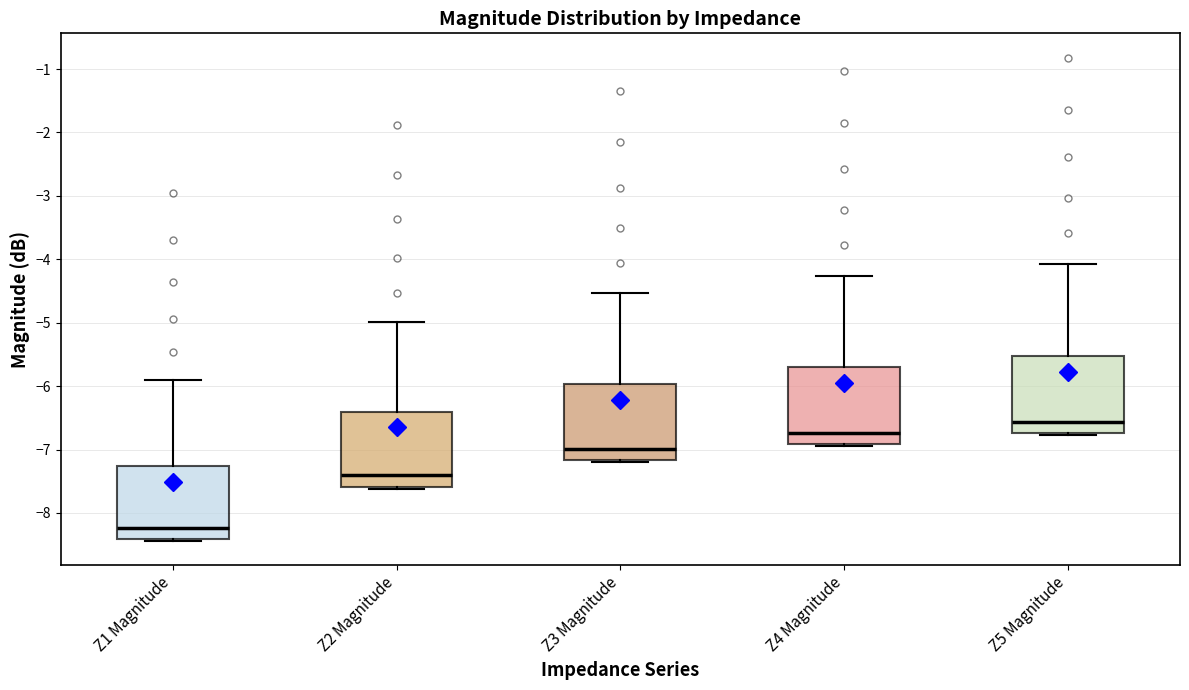

Where does the median line of the box for Z3 Magnitude sit on the y-axis? The values are not printed on the chart, so give them approximately, as read against the axis.

-7.0